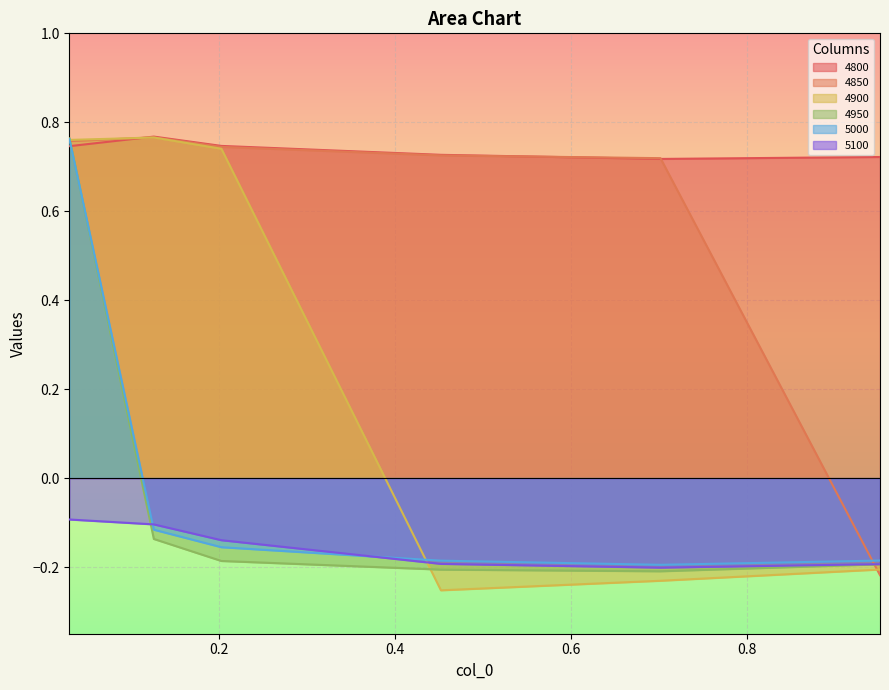

How many lines are shown in the chart?

6